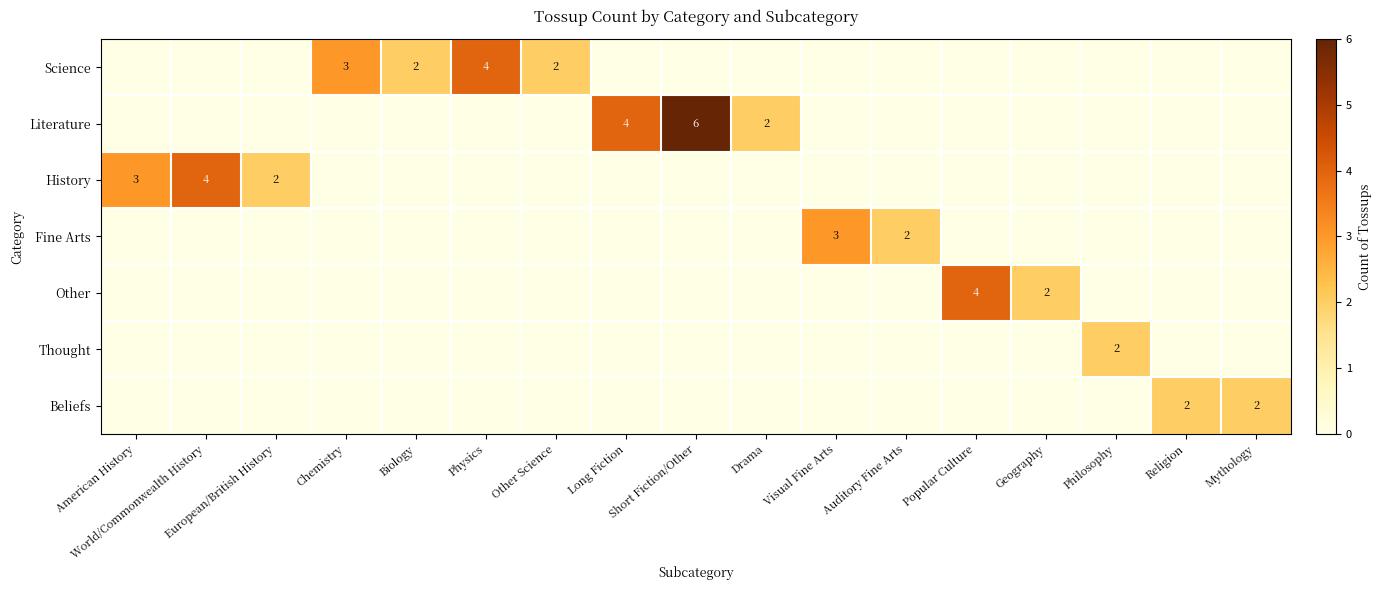

What is the spread (max minus min) of values at World/Commonwealth History?

4